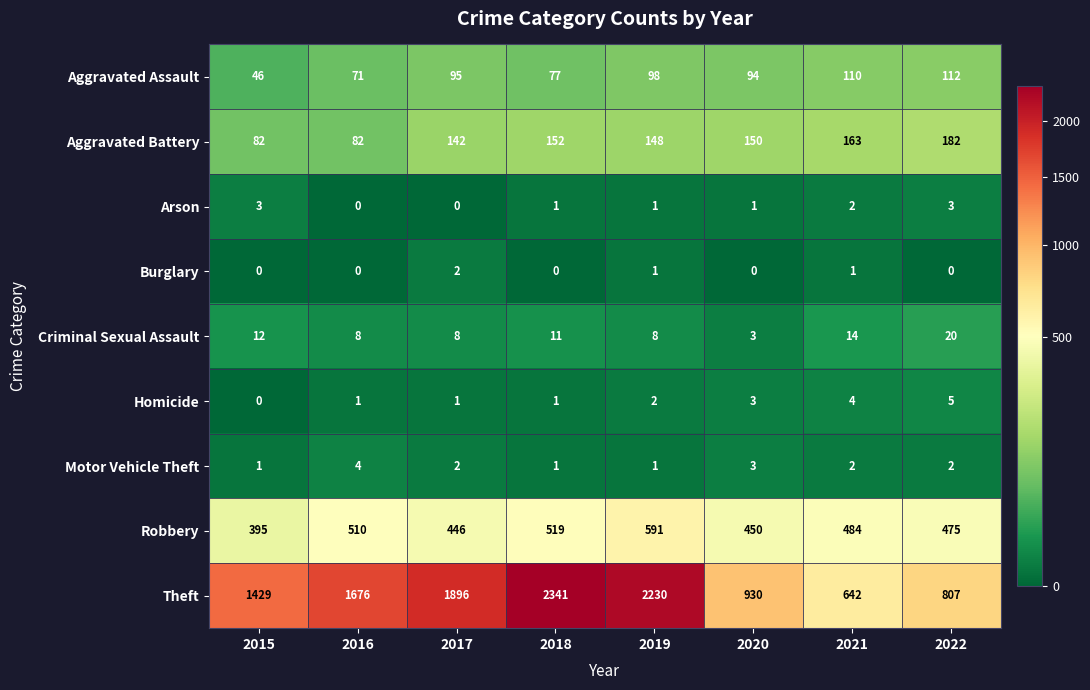

The value of Theft at 2019 is 3158. True or false?

False